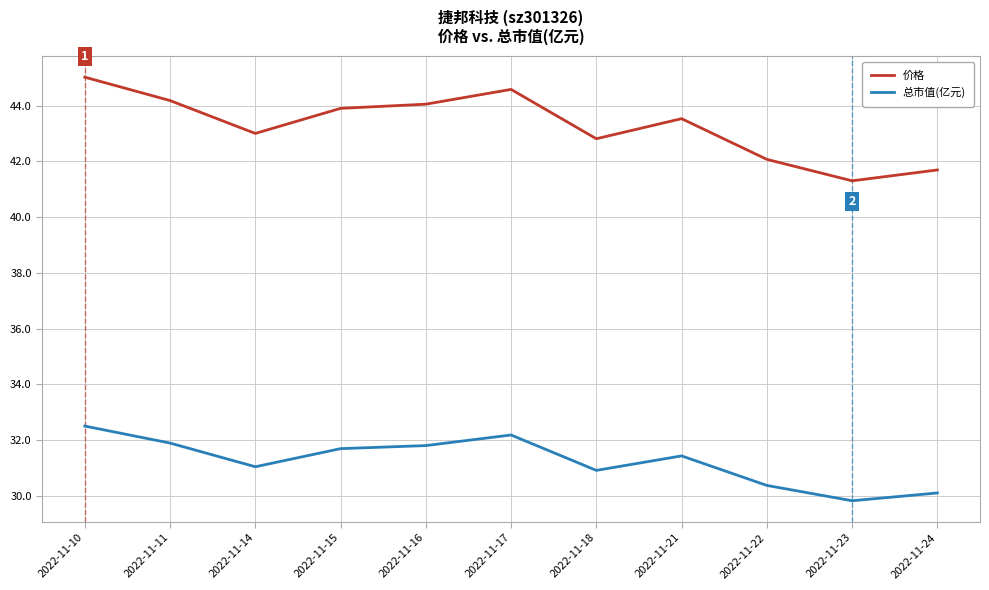

True or false: 价格 and 总市值(亿元) cross at least once.

False